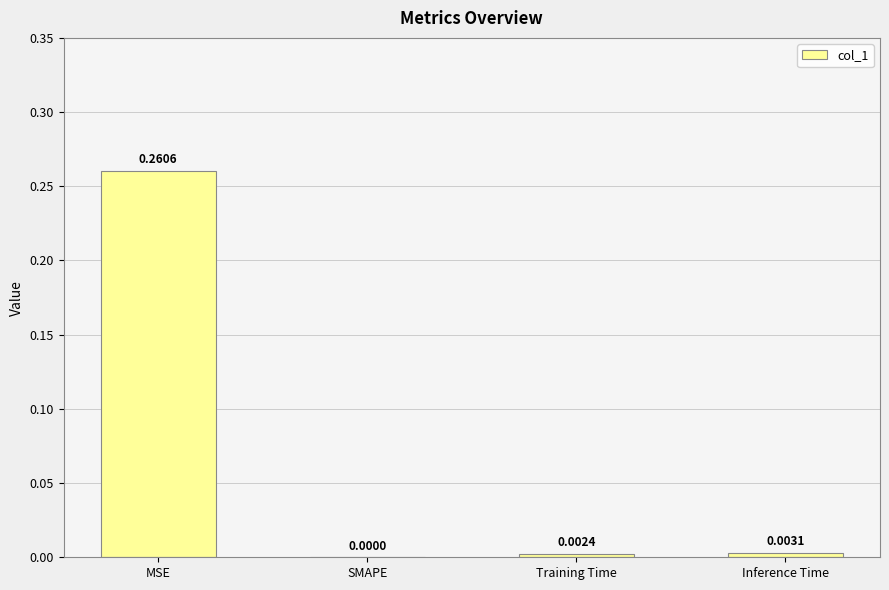

At which category does the chart reach its peak across all series?

MSE